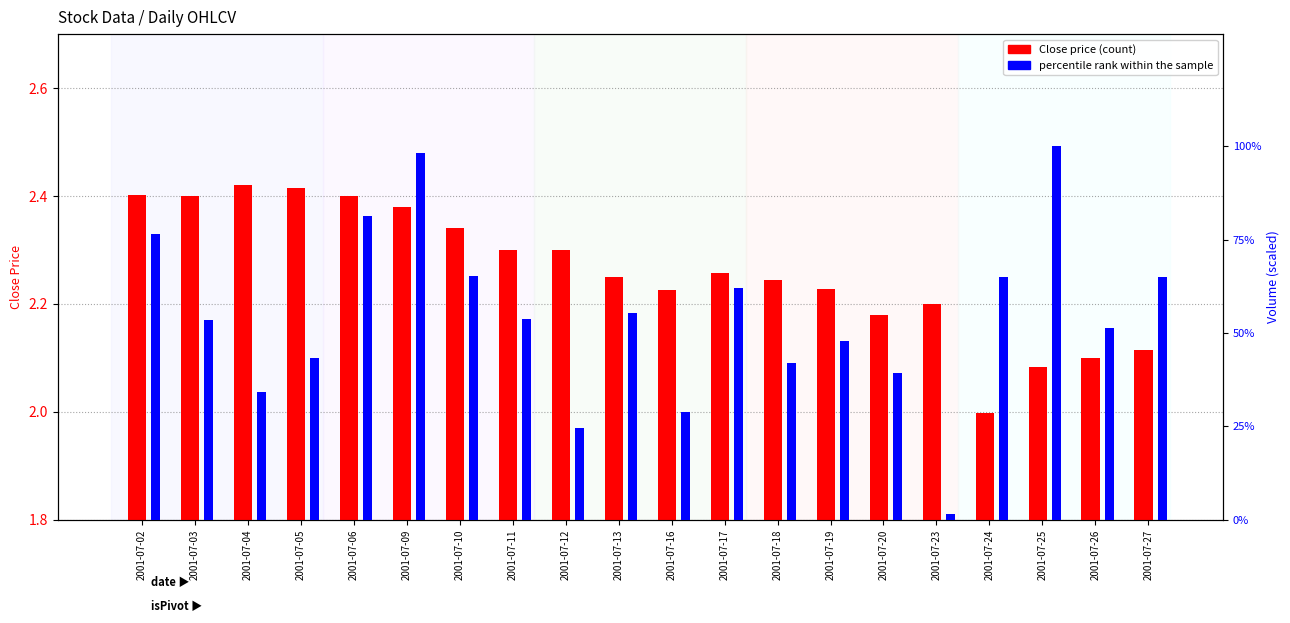

What is the difference between the percentile rank within sample values at 2001-07-03 and 2001-07-17?

8.5